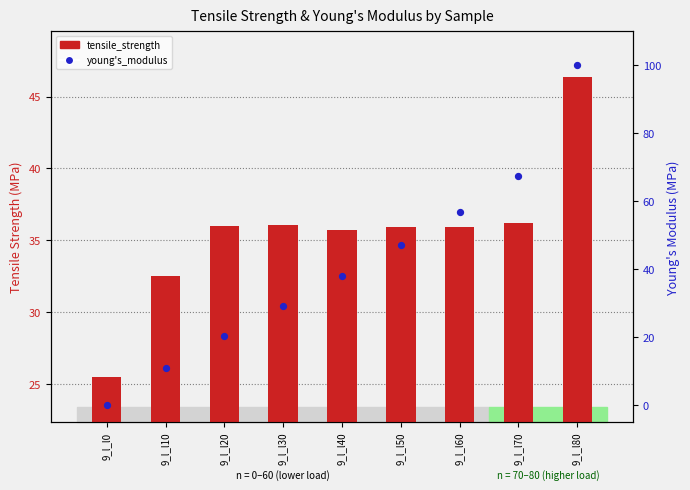

At how many categories does at least one series exceed 11?

9